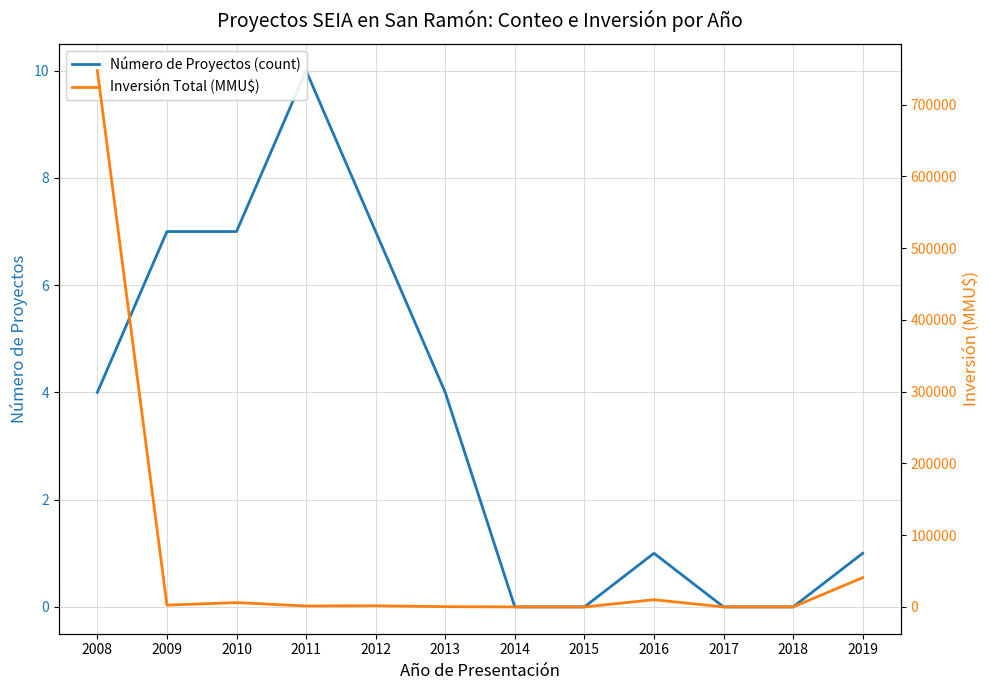

Rank the series at 2011 from lowest to highest value.

Número de Proyectos (count), Inversión Total (MMU$)